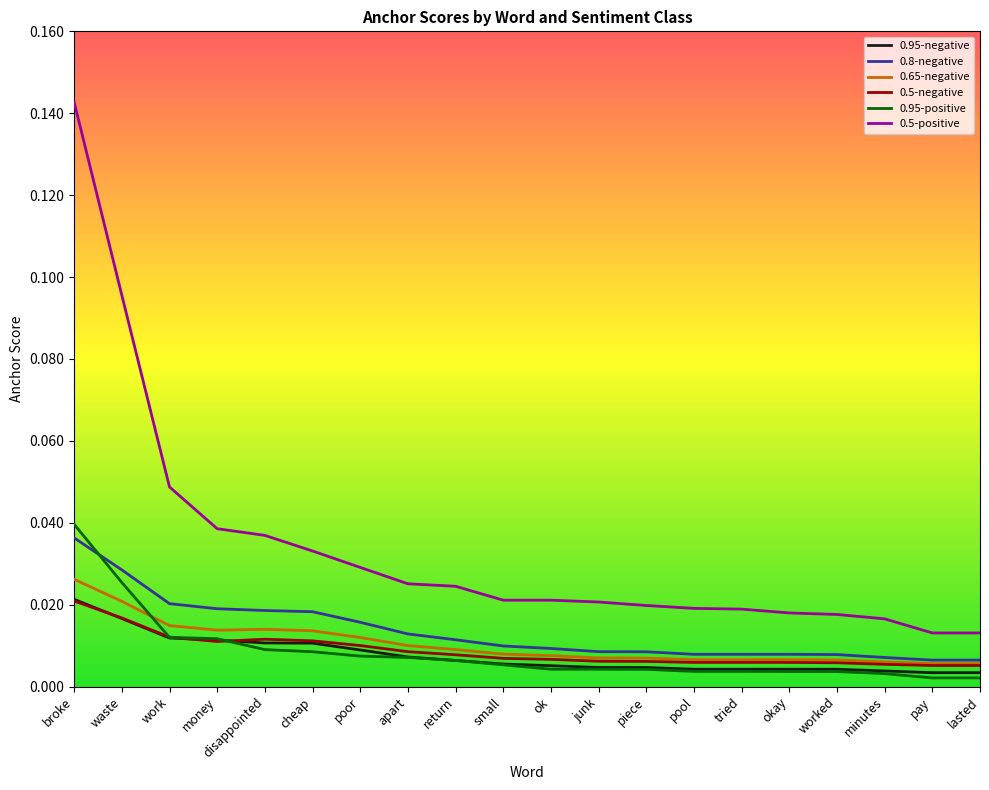

Which label corresponds to the largest value in the chart?

broke